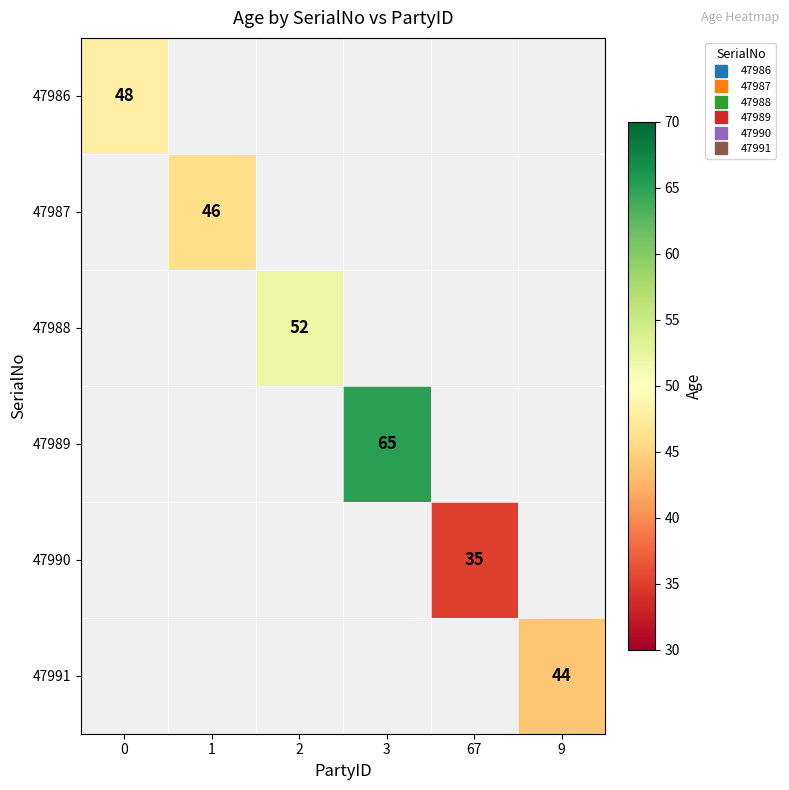

Is the value of 47988 at 2 greater than the value of 47987 at 9?

No